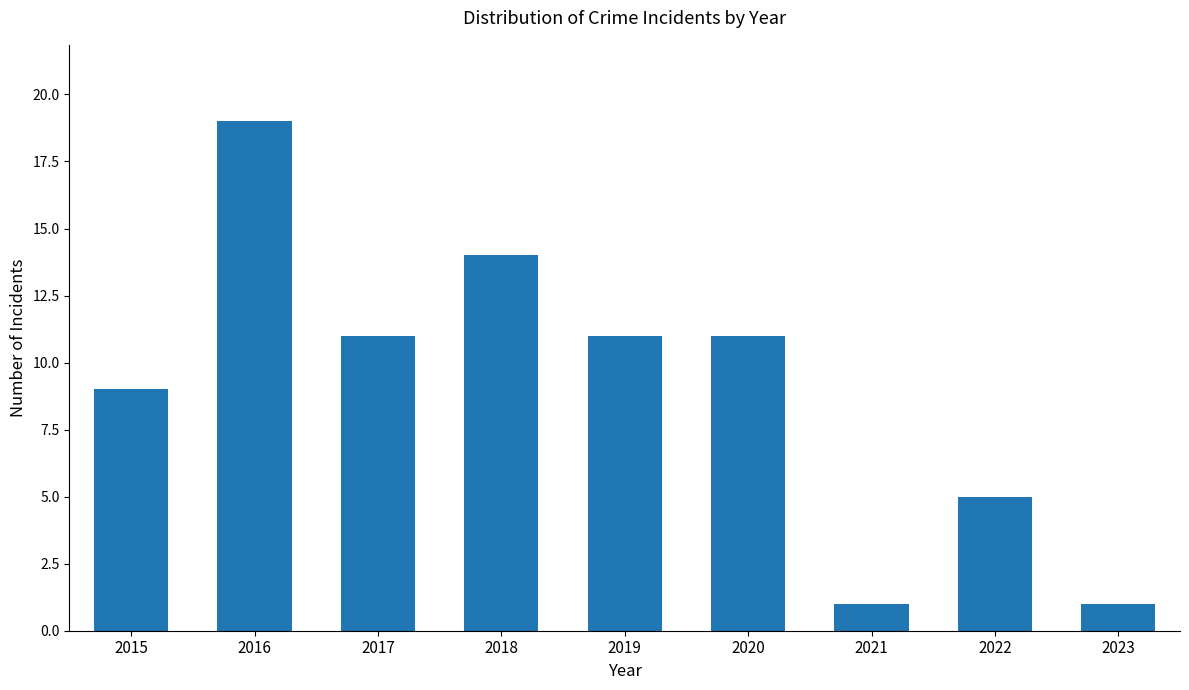

How many series are shown in this chart?

1